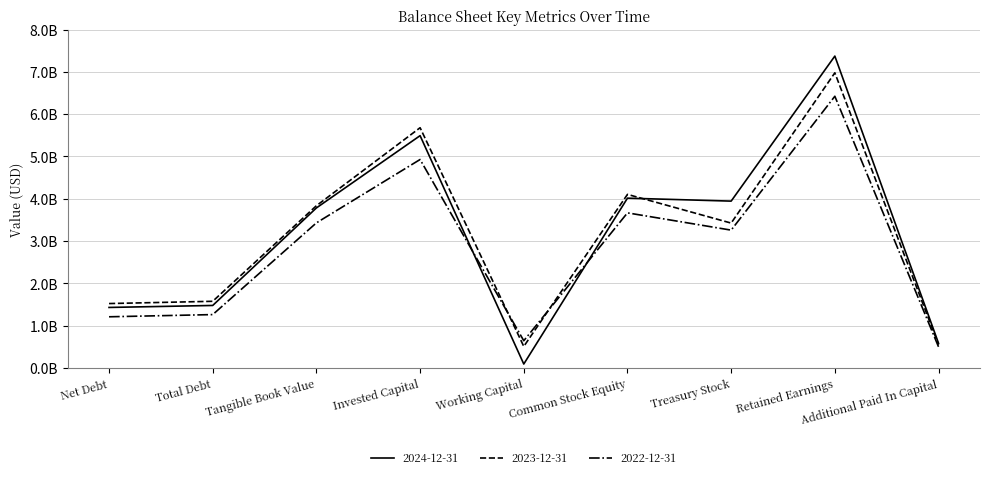

Reading left to right, list all the values displayed in this chart.

2024-12-31: 1430719000	1477702000	3783448000	5492207000	92943000	4014505000	3944573000	7373462000	583945000
2023-12-31: 1522724000	1576068000	3835801000	5679826000	508692000	4103758000	3425164000	6978119000	549132000
2022-12-31: 1209811000	1261738000	3430419000	4928506000	643547000	3666768000	3258530000	6423730000	499897000